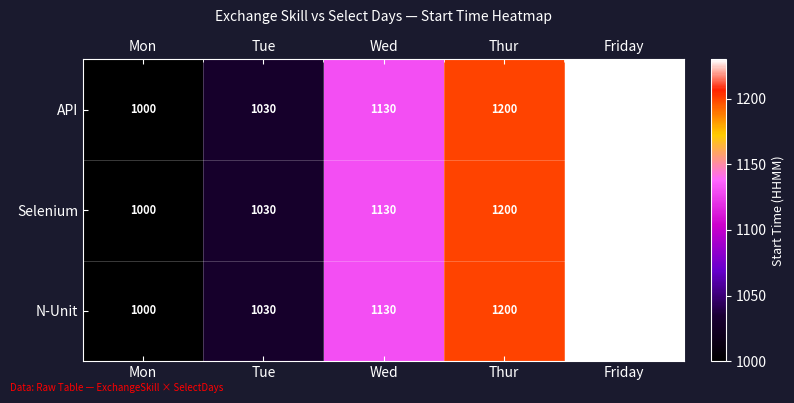

What is the maximum value shown in the chart?

1230